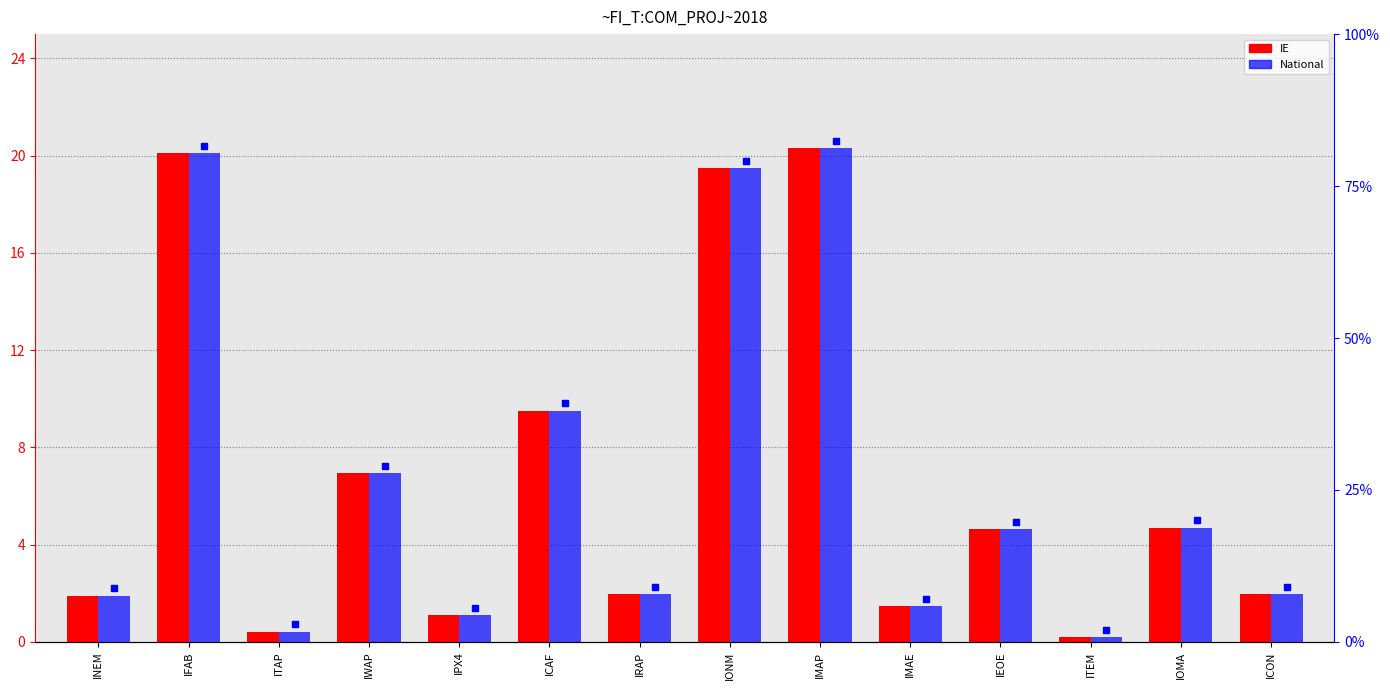

Which series has the largest total across all categories?

IE